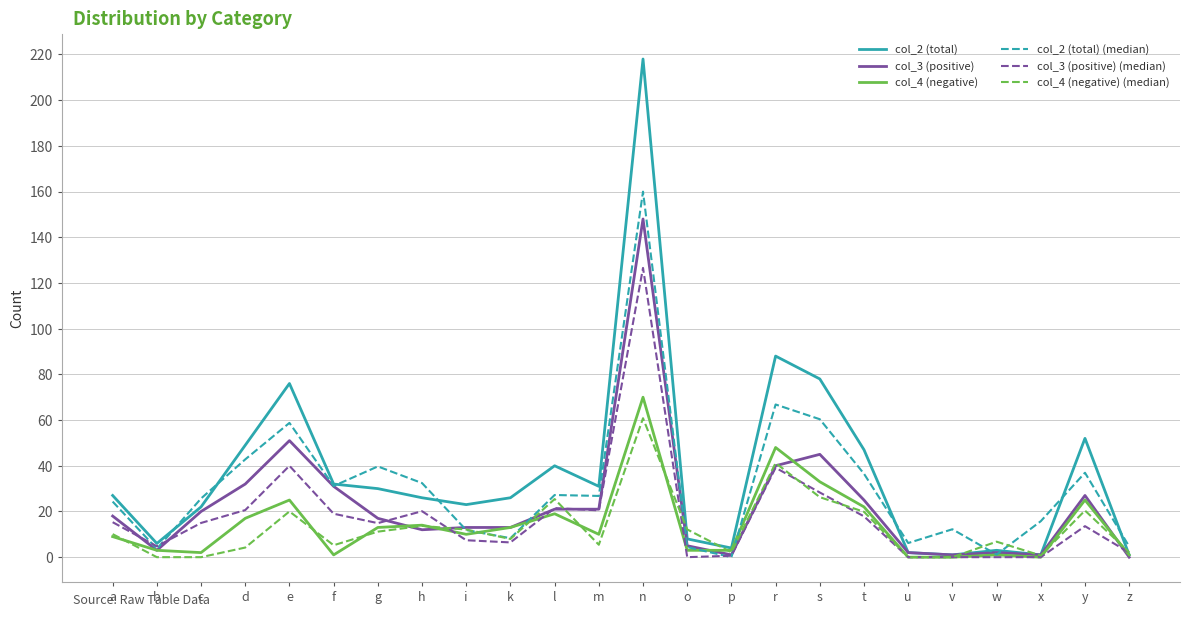

Between g and y, which series saw the biggest shift?

col_2 (total)